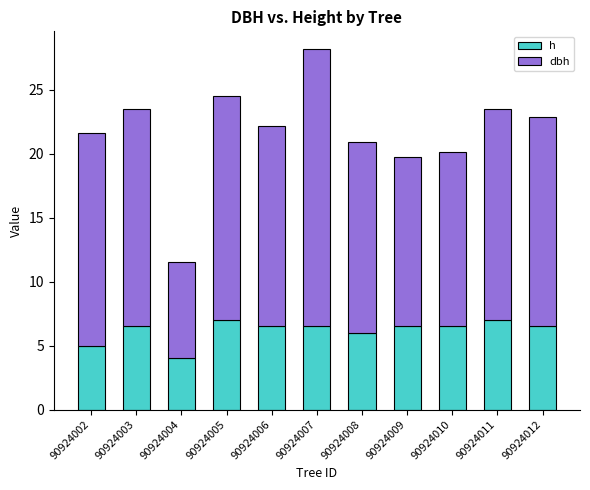

Reading right to left, transcribe the values for h.

6.5	7.0	6.5	6.5	6.0	6.5	6.5	7.0	4.0	6.5	5.0